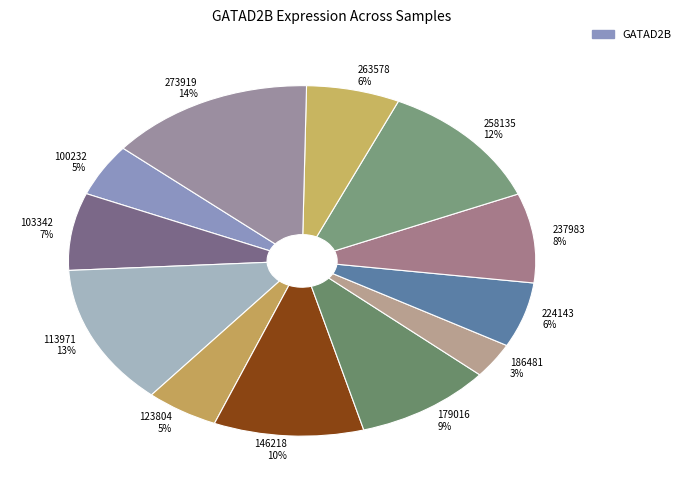

Combined, do 186481 3% and 224143 6% account for over 50%?

No